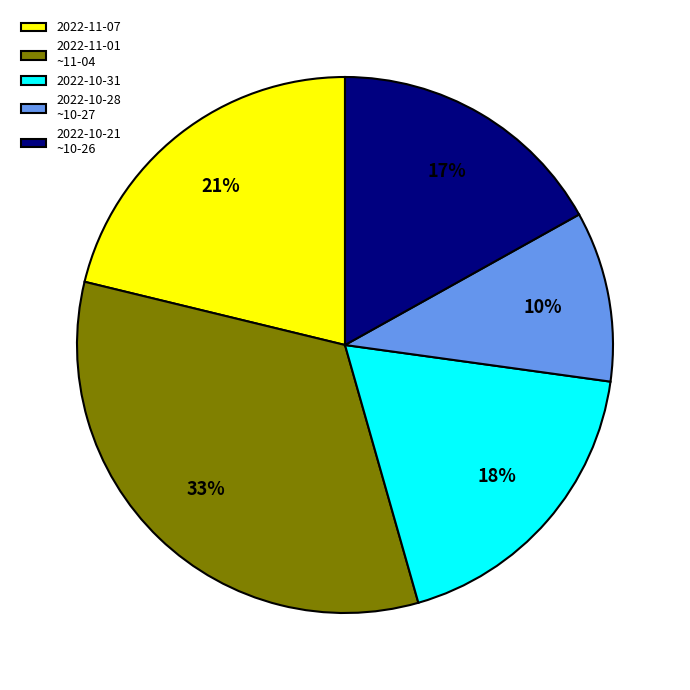

Rank the categories by value from lowest to highest.

2022-10-28 ~10-27, 2022-10-21 ~10-26, 2022-10-31, 2022-11-07, 2022-11-01 ~11-04